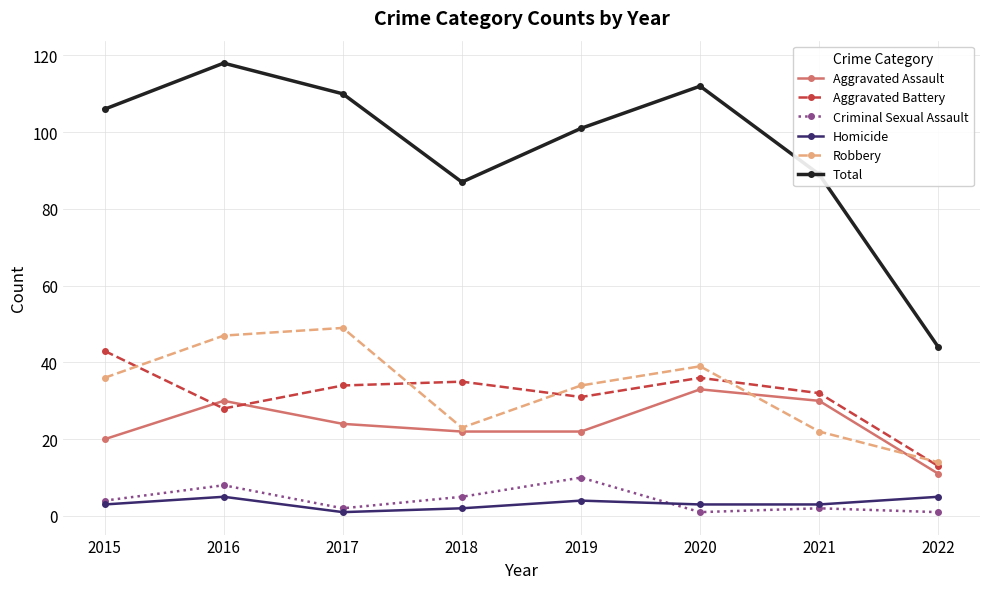

Which series has the widest spread of values?

Total